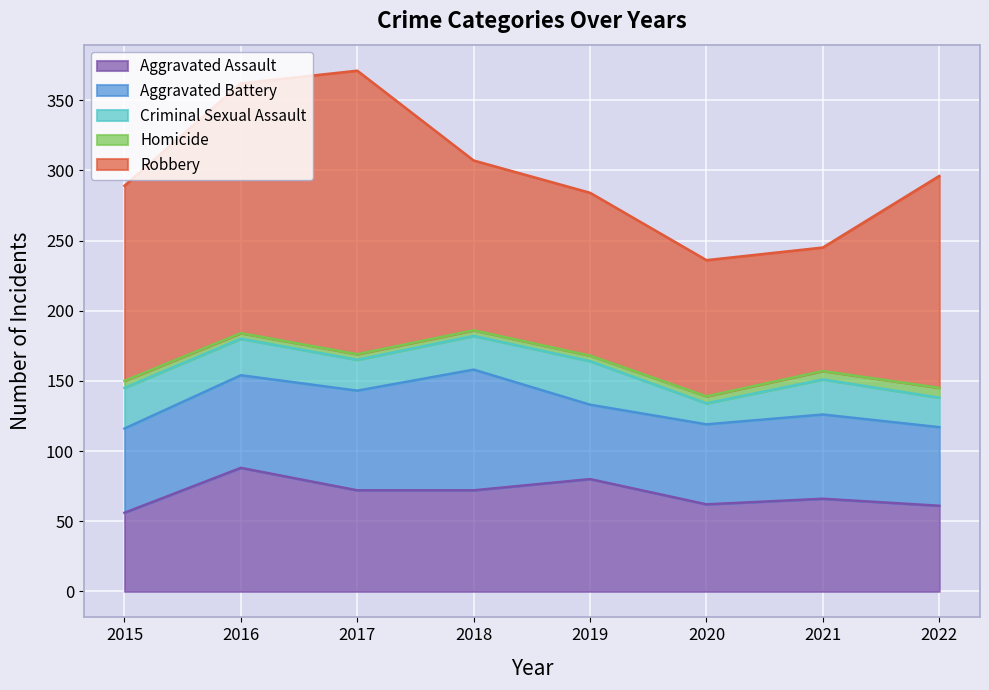

True or false: Criminal Sexual Assault has a value of 14 at 2016.

False